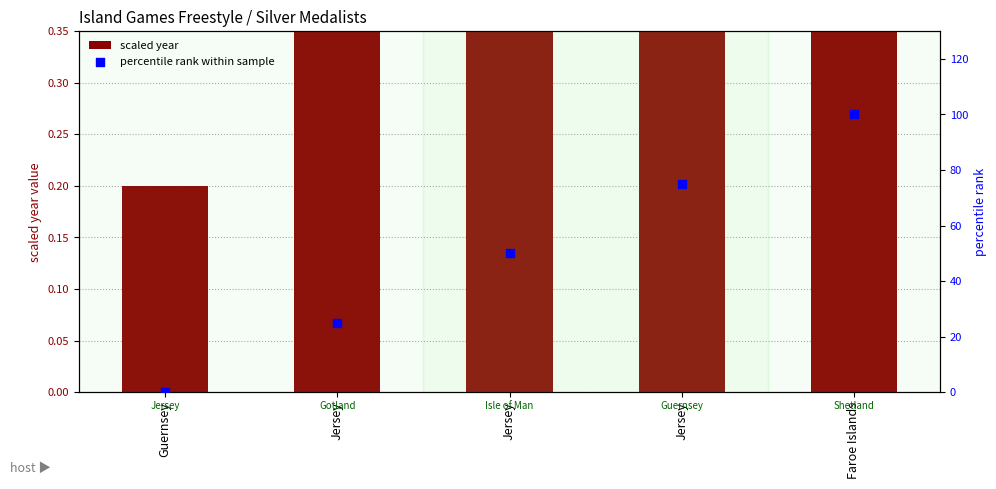

Which series has the largest Y range (max minus min)?

percentile rank within sample